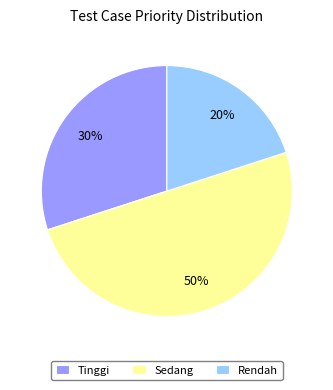

To the nearest percent, what percentage of the pie is Tinggi?

30%